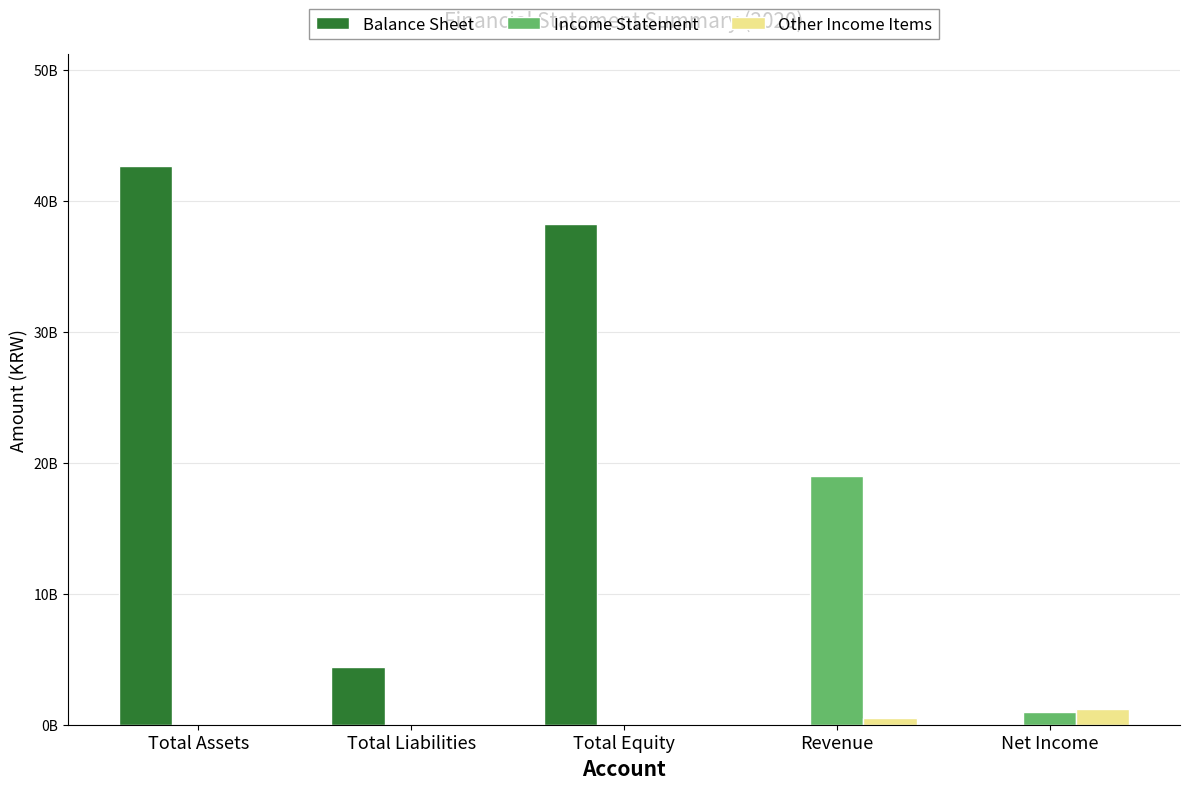

What are all the series names shown in the legend?

Balance Sheet, Income Statement, Other Income Items